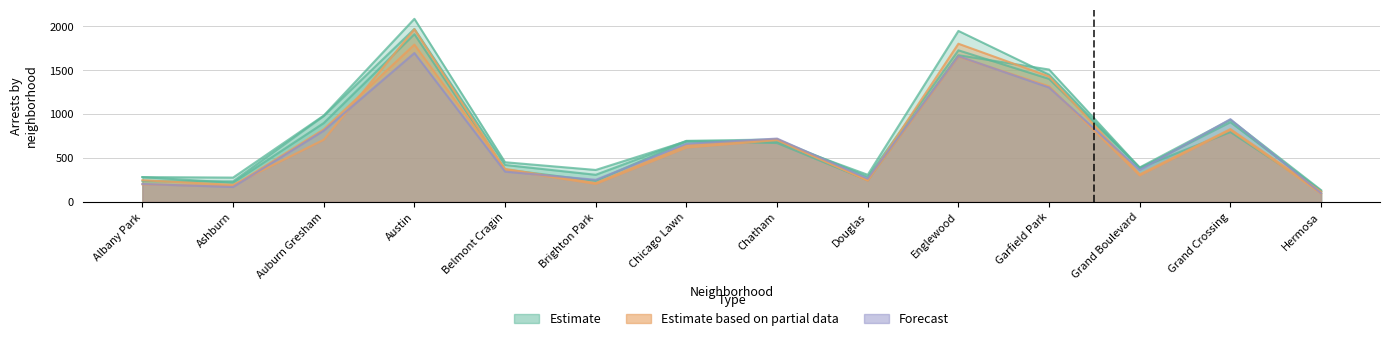

Which category has the highest value across all series?

Austin